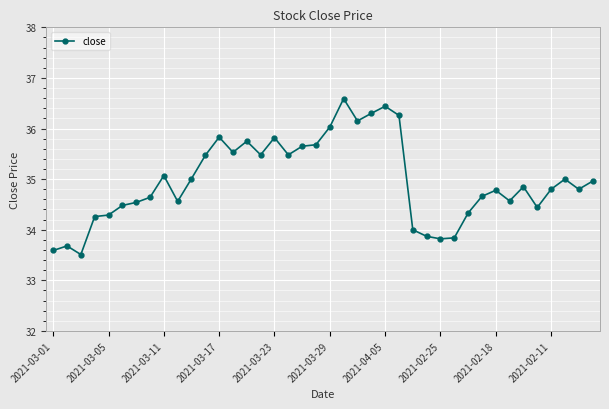

True or false: the data has more than 1 interior local peaks.

True